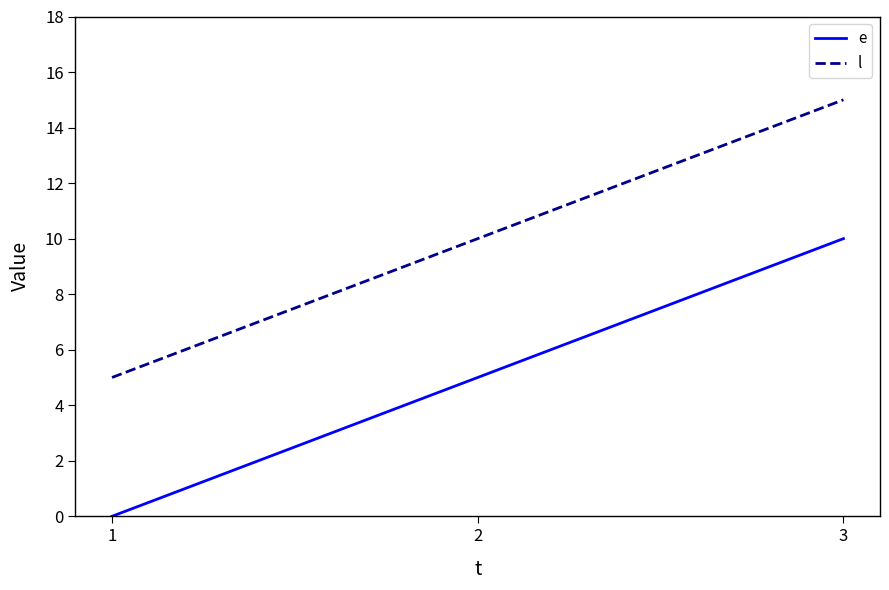

What value does the l series have at 2, to the nearest 10?

10